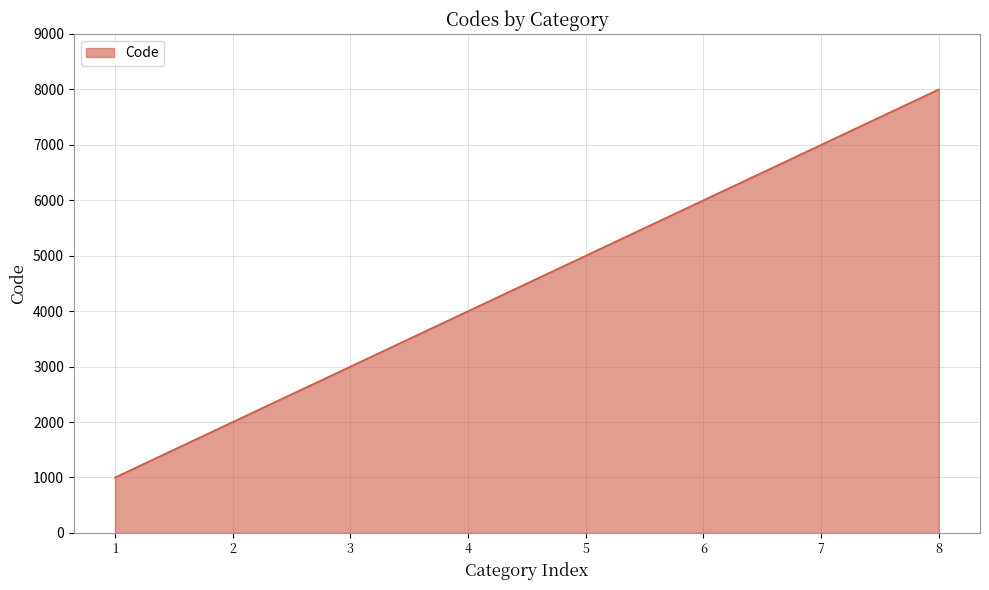

What is the change in value from 3 to 6?

+3000